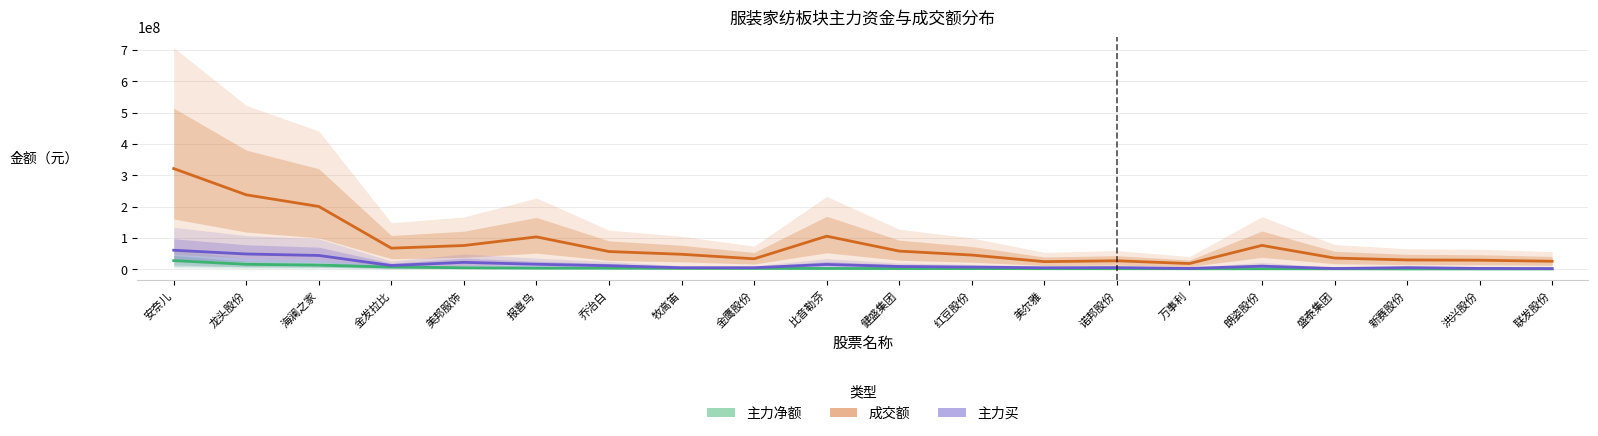

What is the average value of the 主力净额 series?

5153203